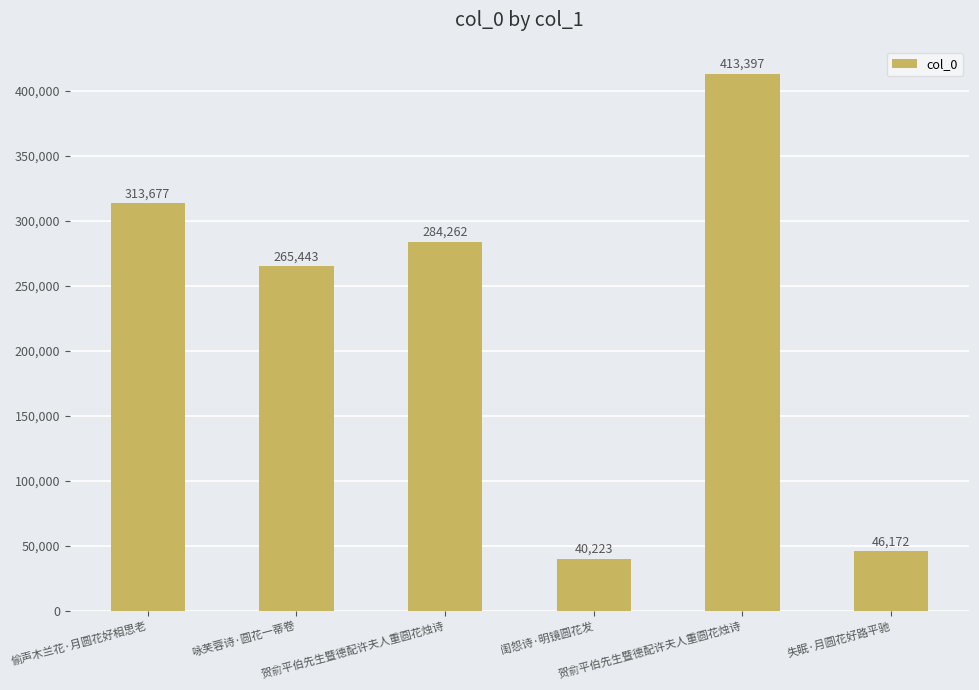

What is the difference between the second highest and second lowest values?

267505